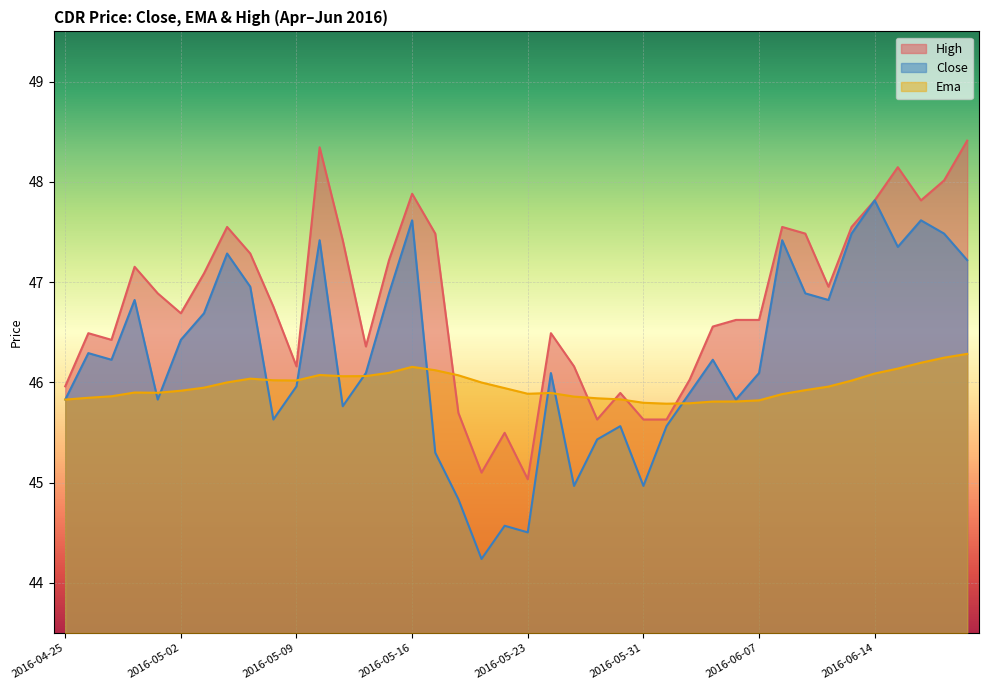

How many values in the close series are below 46?

17